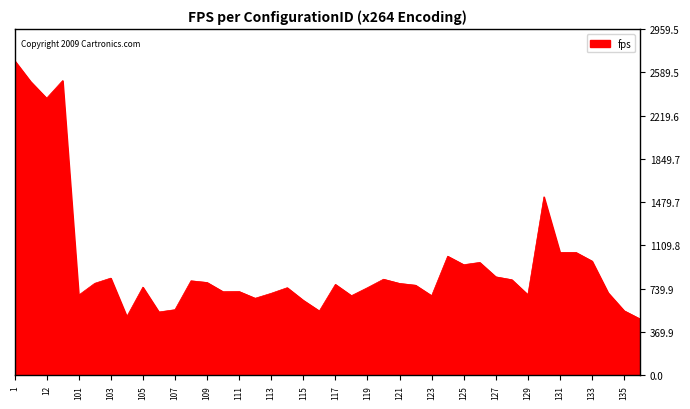

What is the average value?

948.7